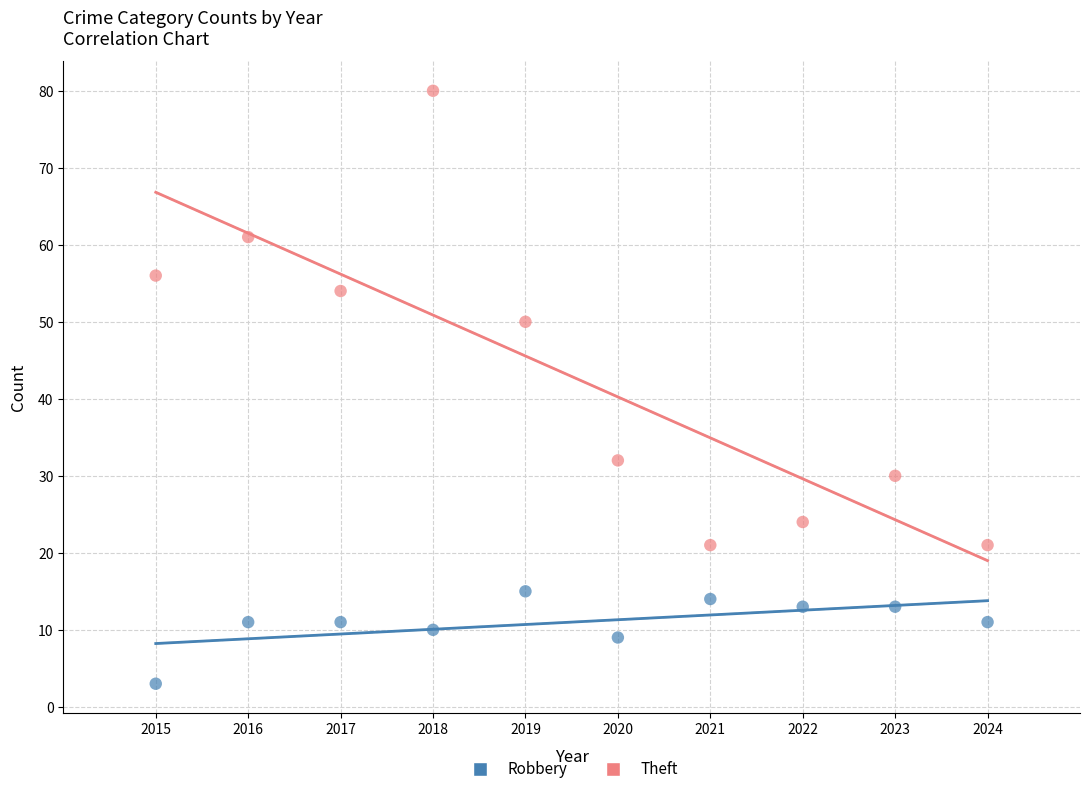

What are all the series names shown in the legend?

Robbery, Theft